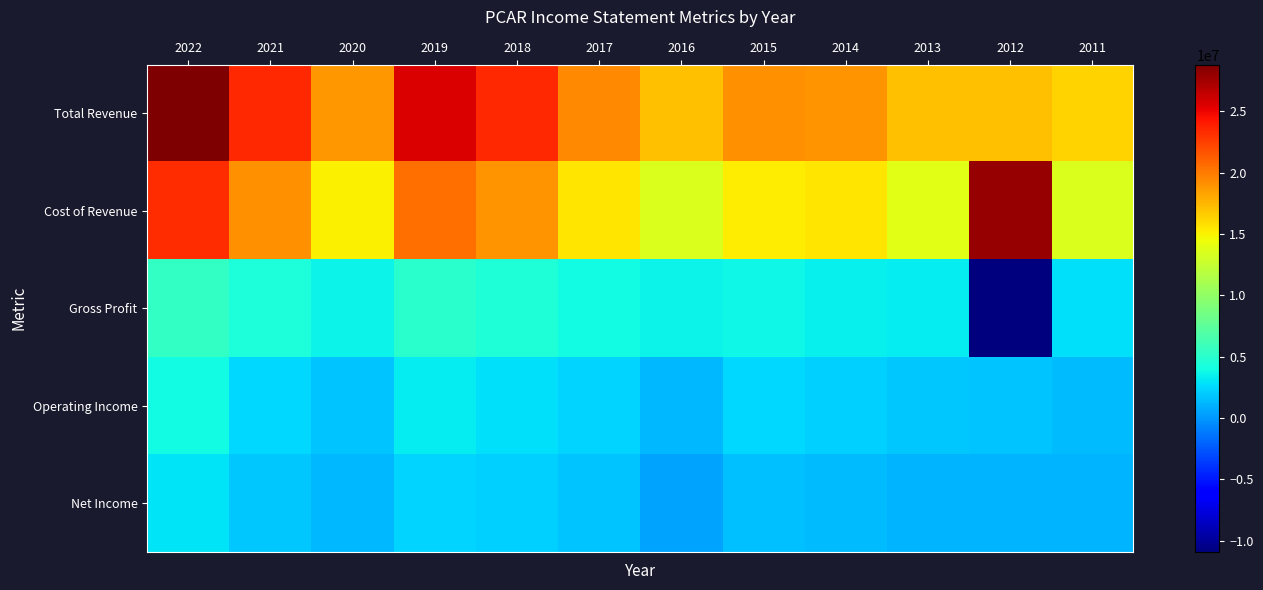

How many categories are shown in the chart?

12